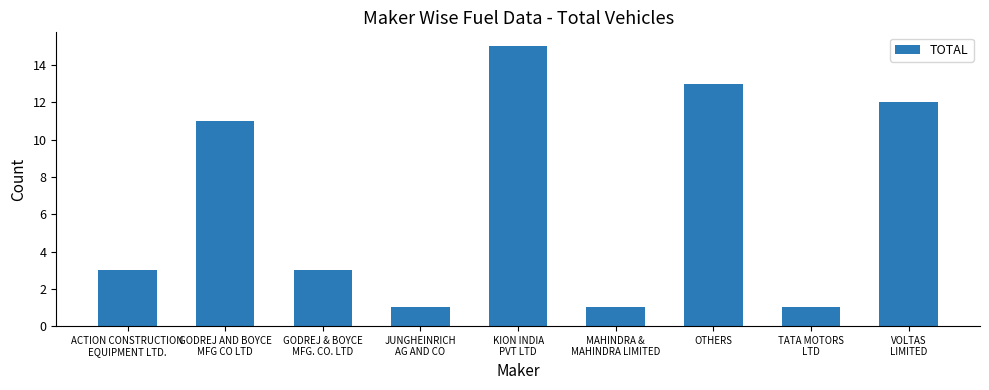

What is the approximate value at OTHERS?

13